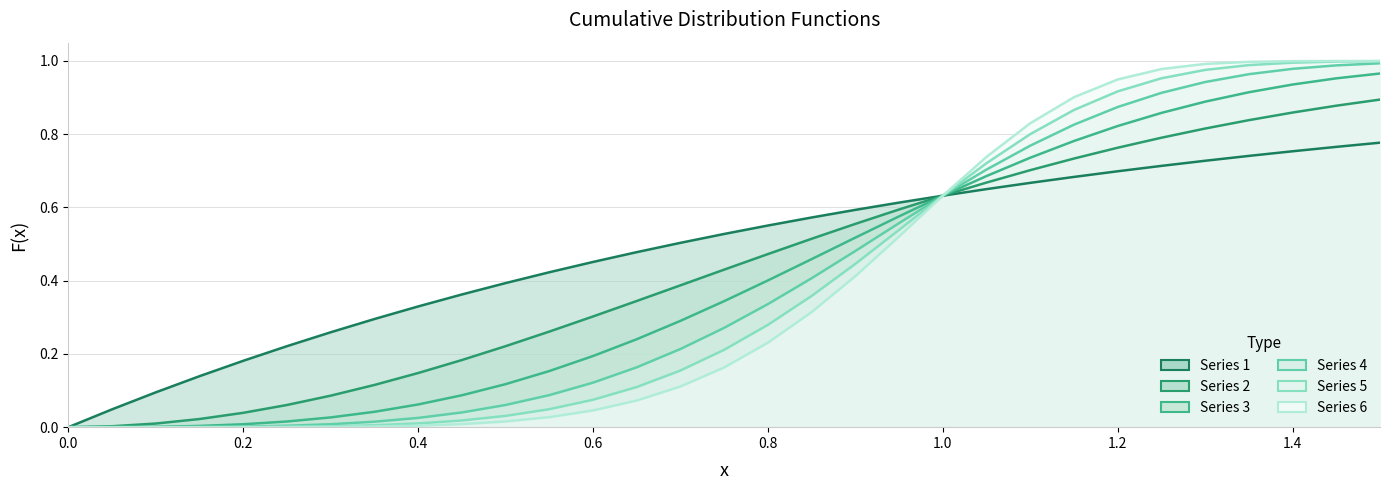

What is the difference between the maximum and minimum values in the 4 series?

1.0